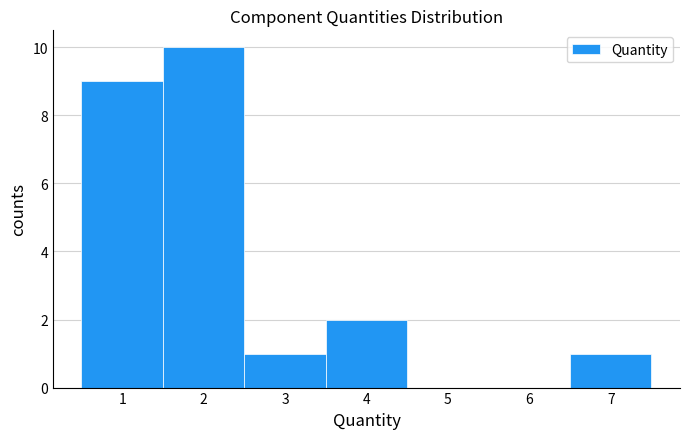

Reading left to right, list every bar in this chart as the range it spans on the x-axis followed by its height. The values are not printed on the chart, so give them approximately, as read against the axis.

0.5 to 1.5: 9
1.5 to 2.5: 10
2.5 to 3.5: 1
3.5 to 4.5: 2
4.5 to 5.5: 0
5.5 to 6.5: 0
6.5 to 7.5: 1